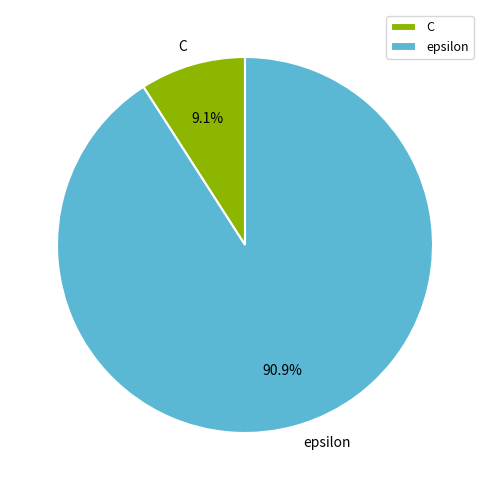

Which slice is the largest?

epsilon